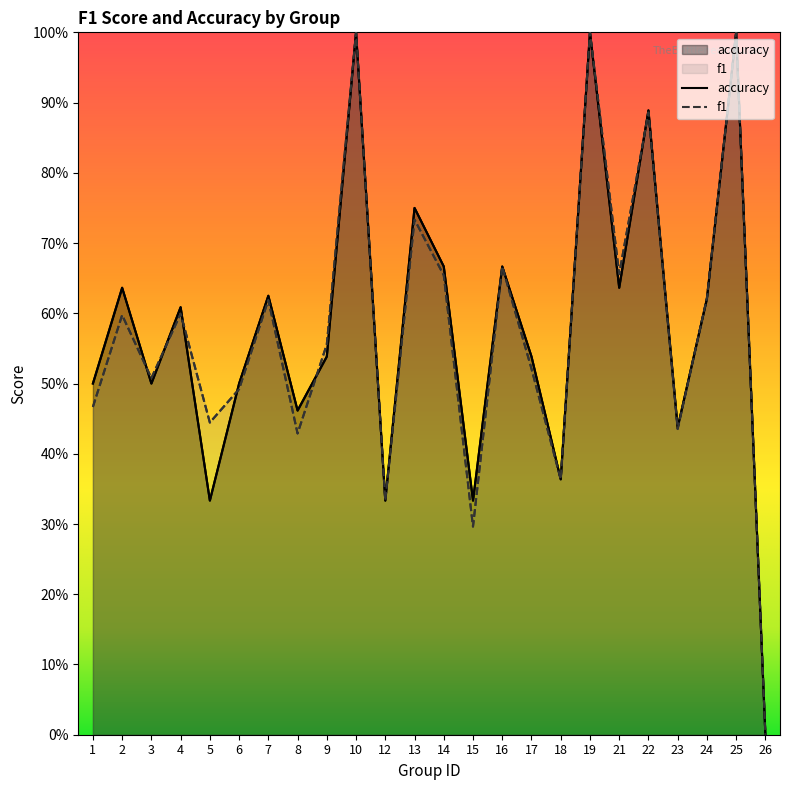

Which has a higher value, 2 or 7?

7